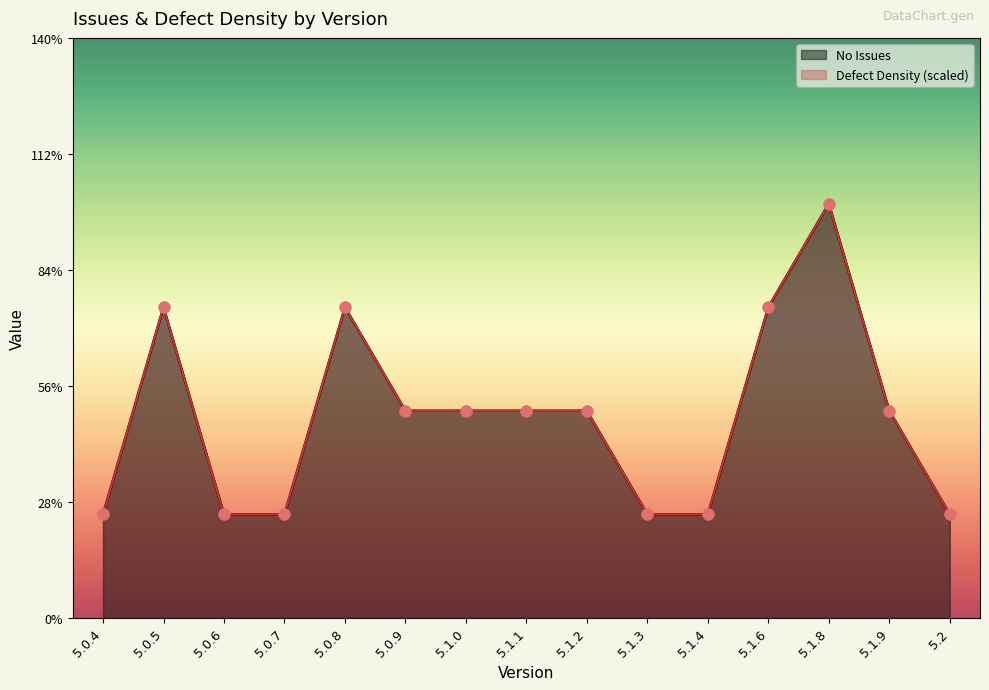

Which series contains the lowest Y value?

No Issues